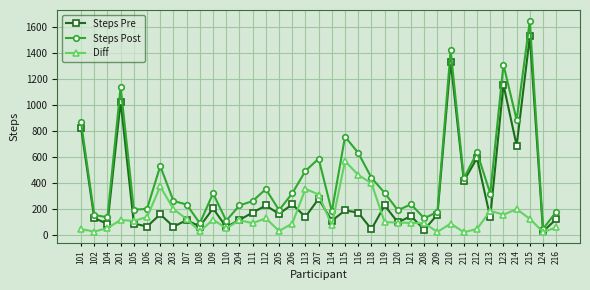

What is the total value across all series at 102?

304